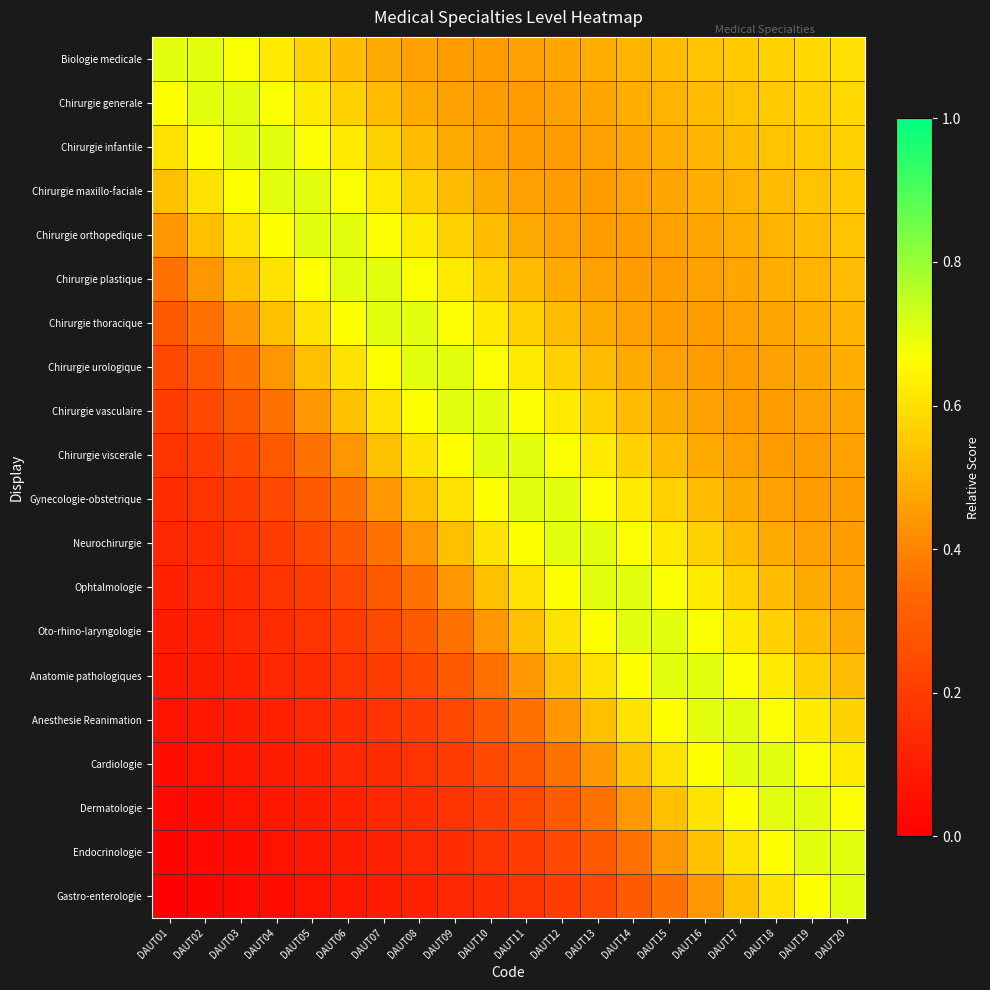

Which series has the largest range (max minus min)?

Gastro-enterologie